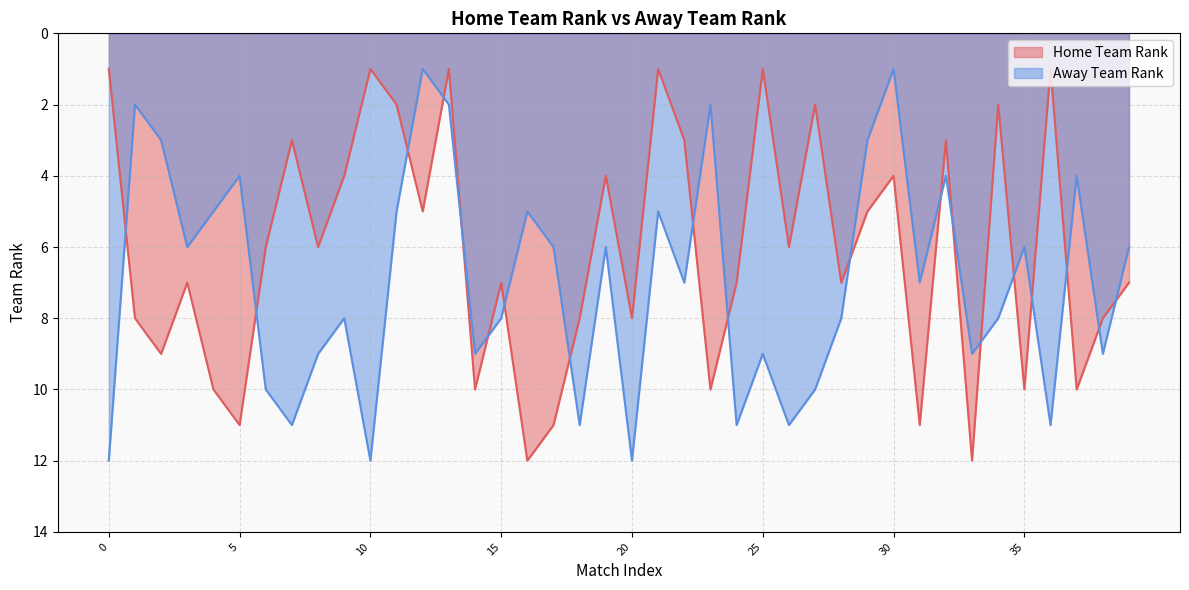

What is the sum of the Home Team Rank values at 33 and 23?

22